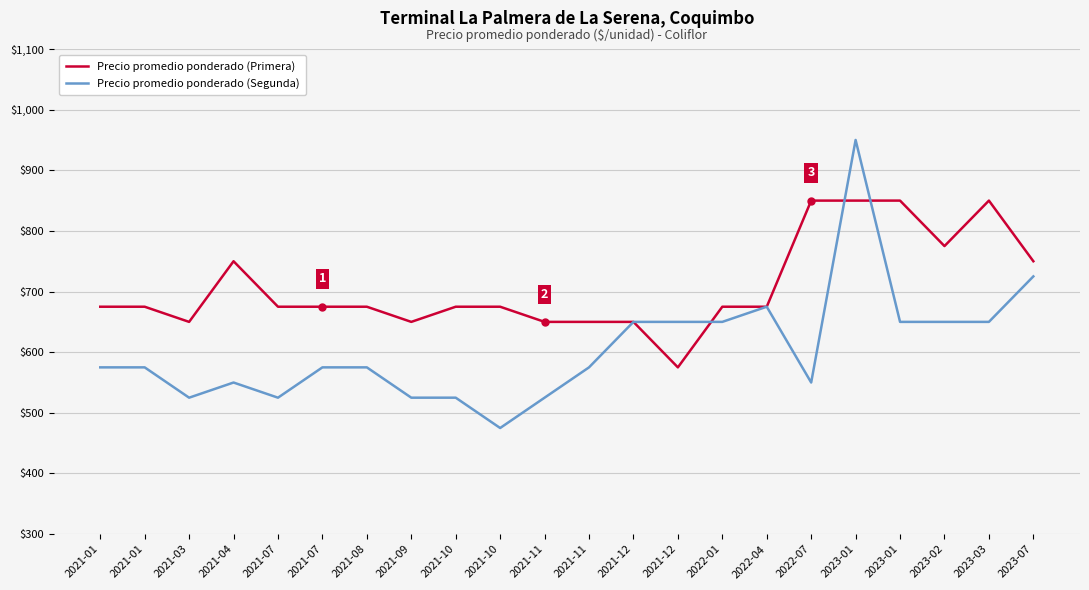

Is this an area chart (filled region under the line)?

No